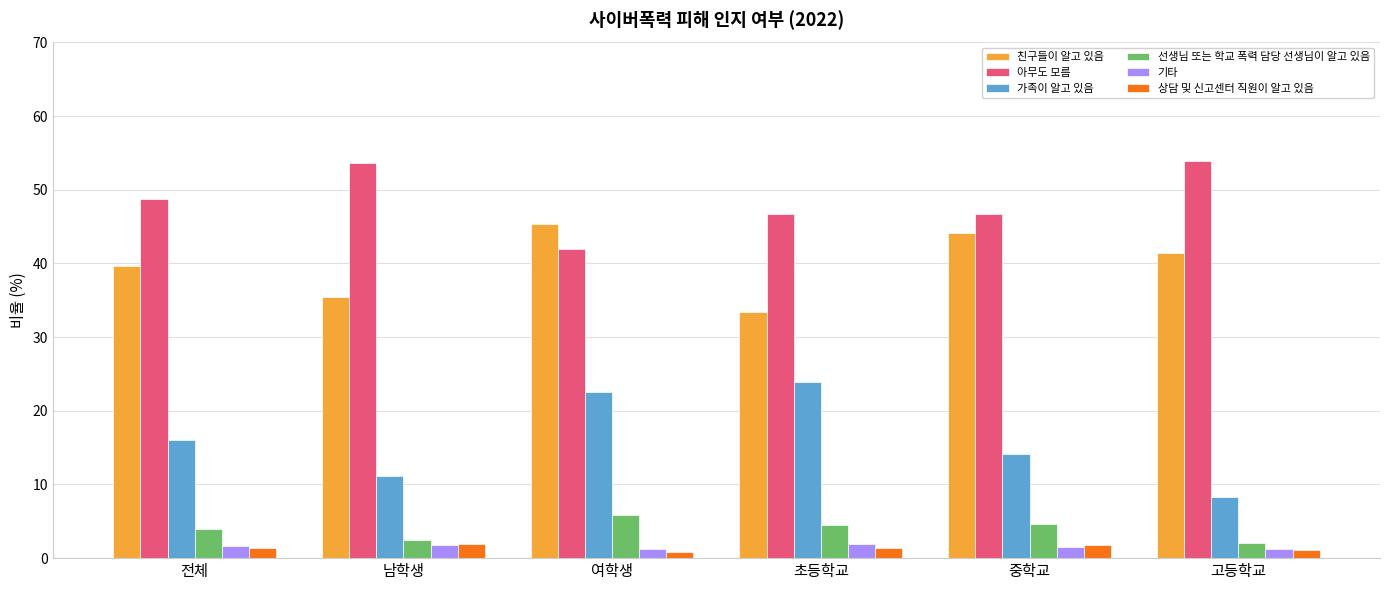

What is the highest value of the 친구들이 알고 있음 series?

45.4